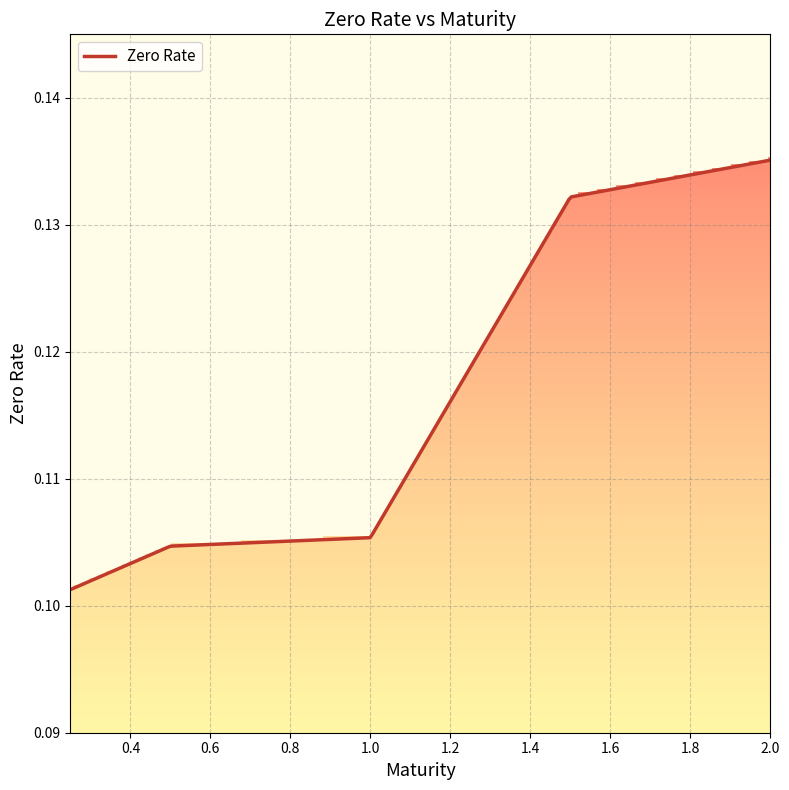

List the labels in order of value, largest first.

2.0, 1.5, 1.0, 0.5, 0.25